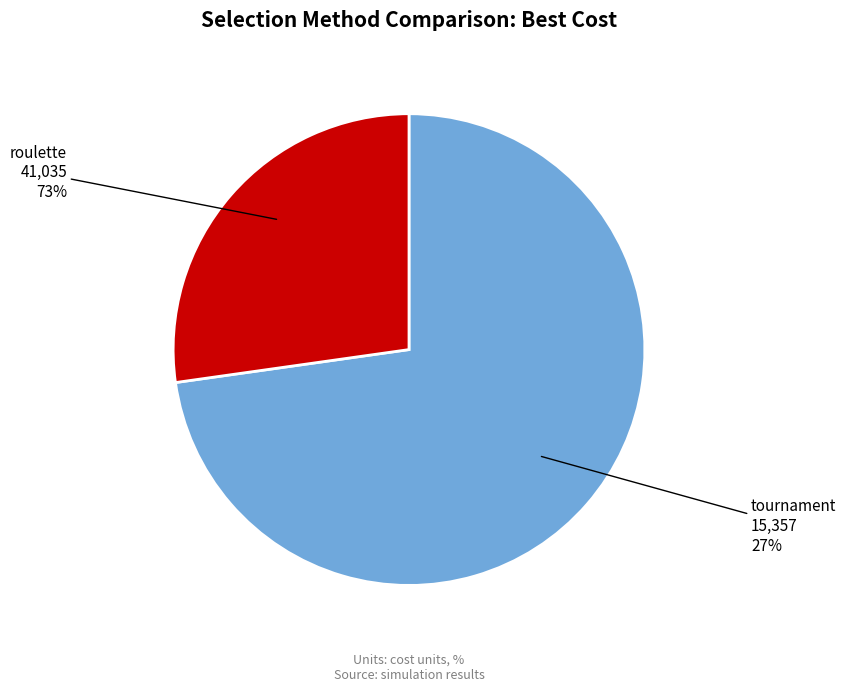

Which category accounts for the majority?

roulette